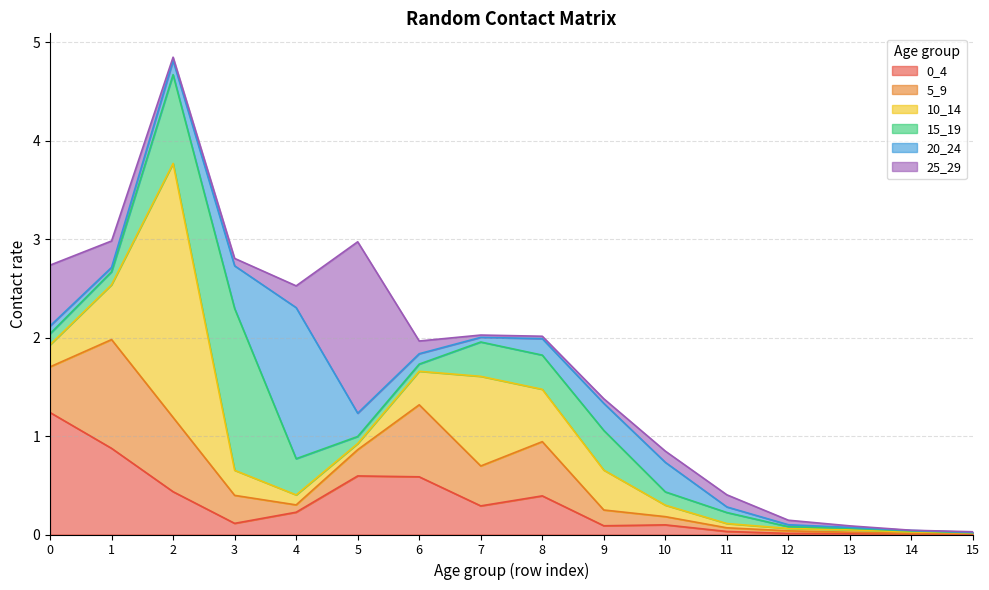

What is the sum of the 0_4 values at 1 and 8?

1.3